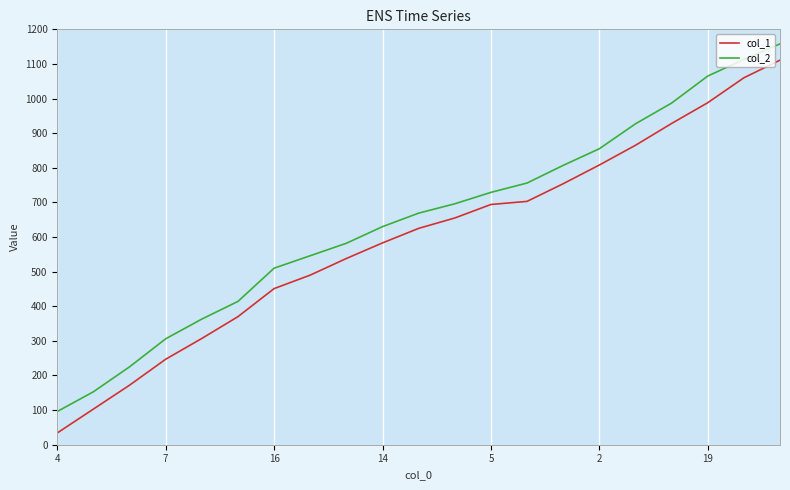

How many data points does each series have?

21